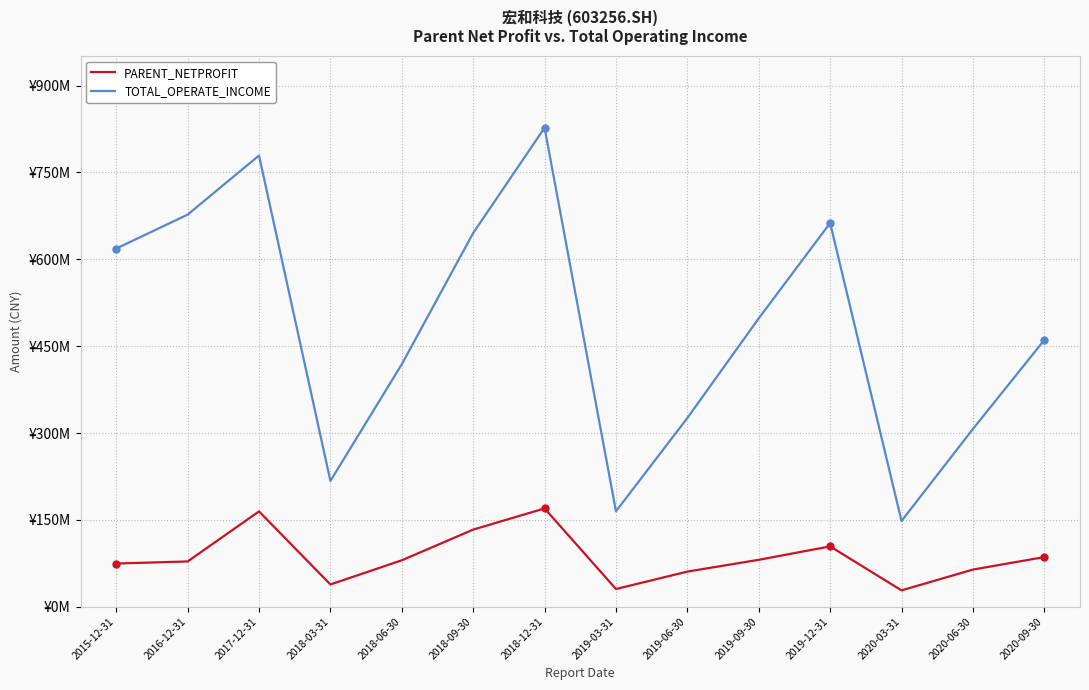

Is this an area chart (filled region under the line)?

No